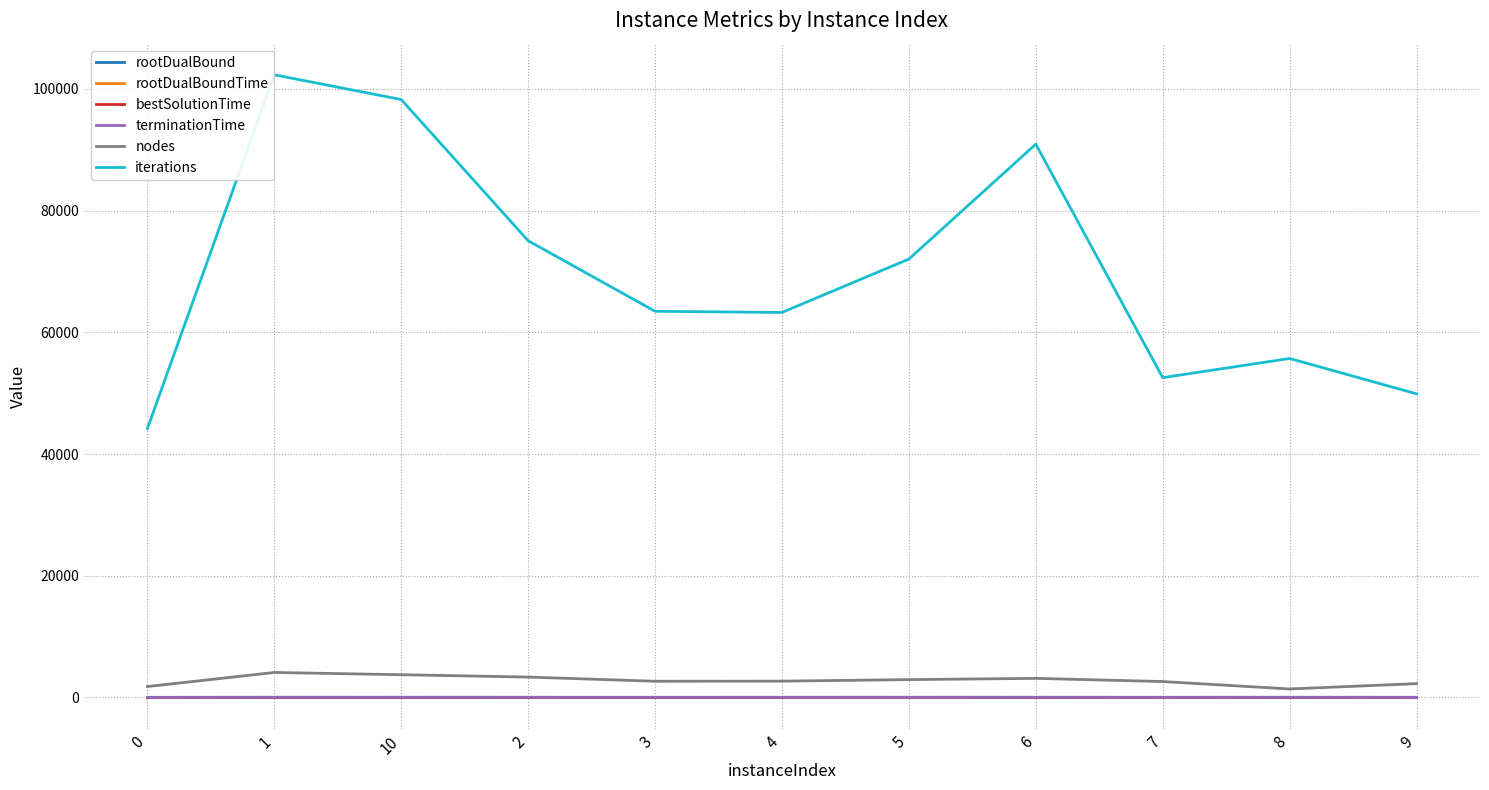

What is the maximum value shown in the chart?

102316.0